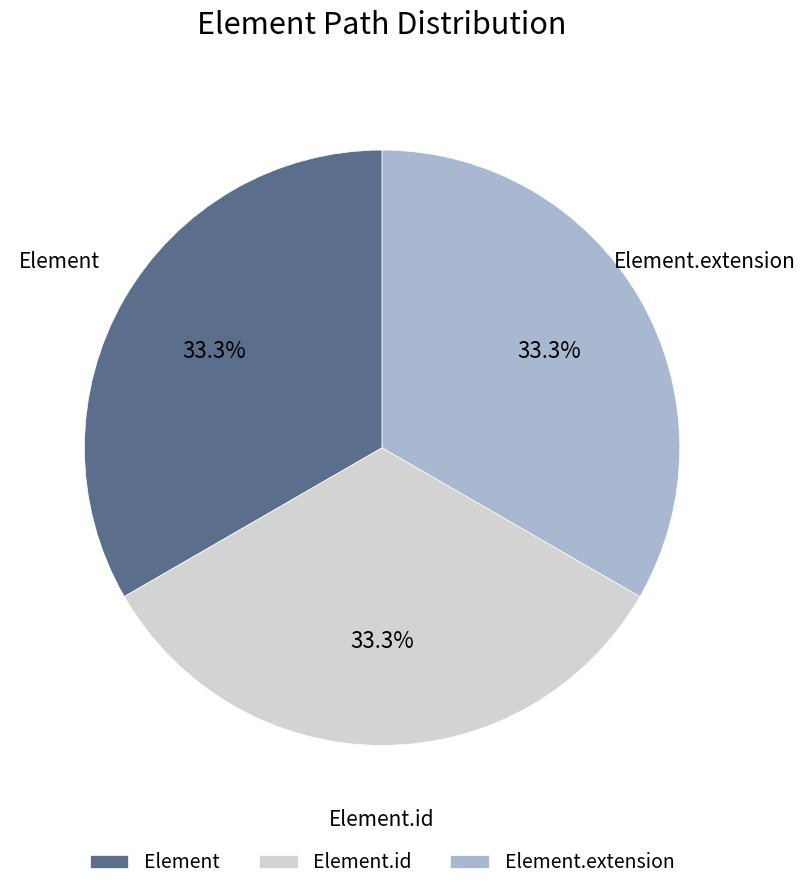

Is there any slice that represents more than half of the pie?

No